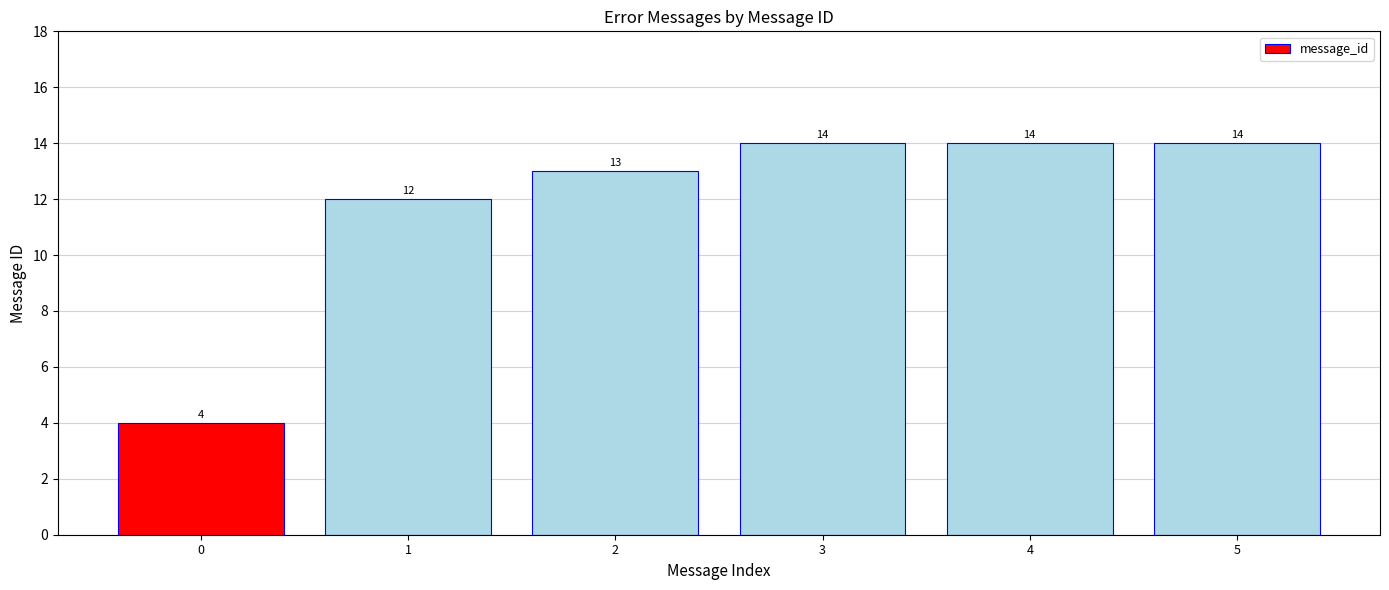

What is the value of the 3rd bar from the left?

13